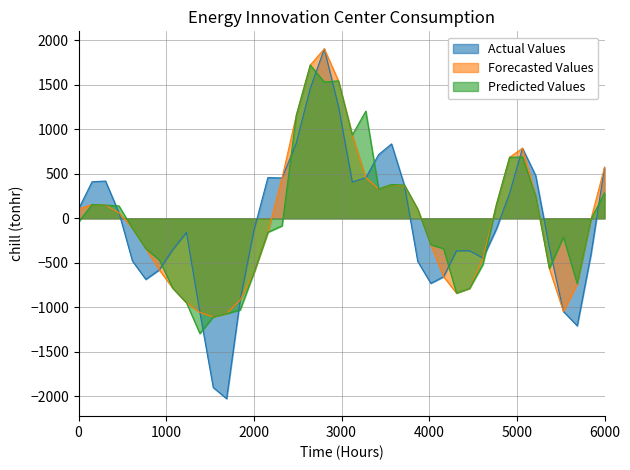

Which series has the largest total across all categories?

prediction